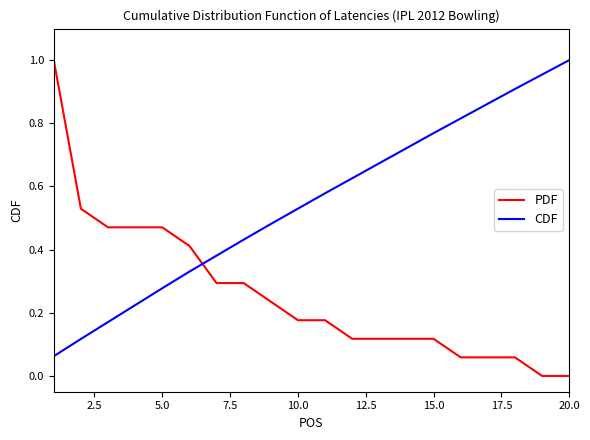

List the series in order of their overall mean, lowest first.

PDF, CDF